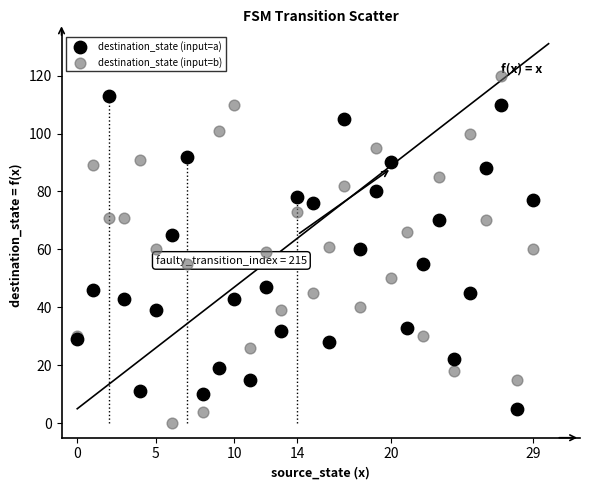

Which series has the widest spread of Y values?

destination_state (input=b)